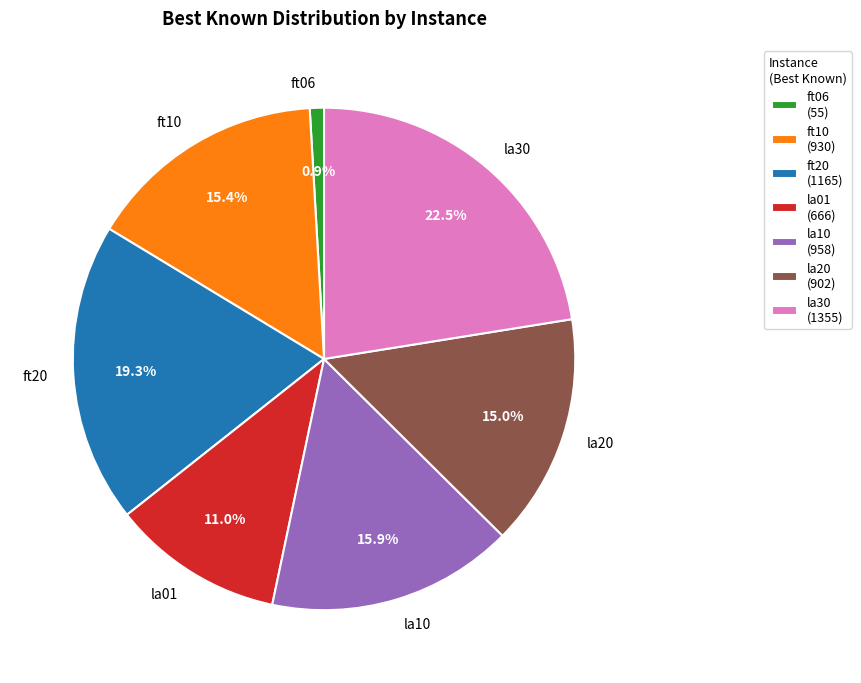

Count the number of slices in the pie.

7